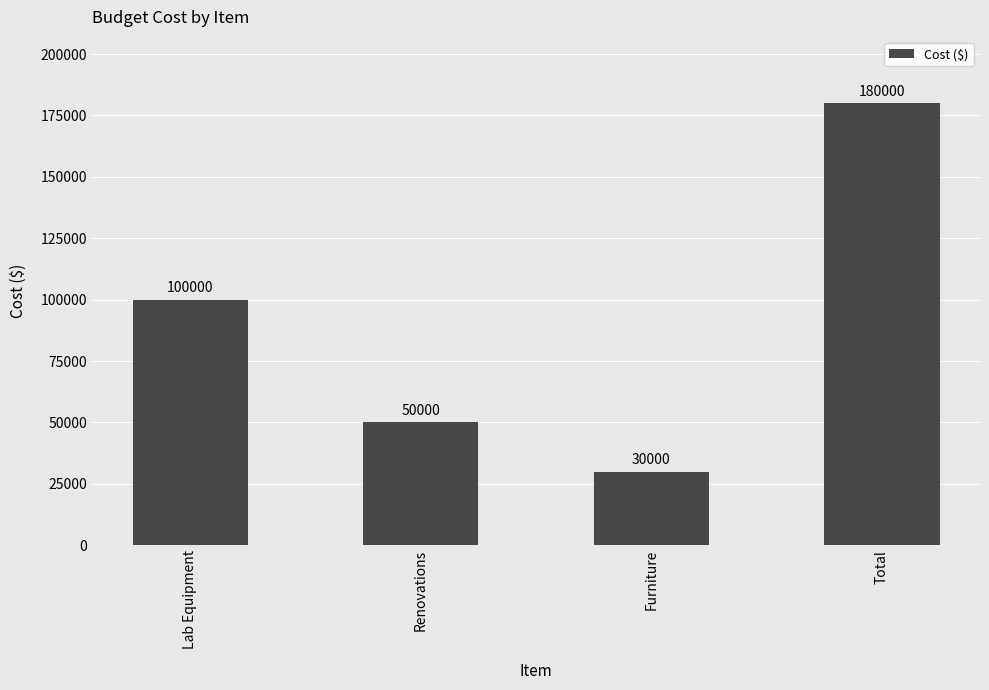

How many values are between 50000 and 180000?

3